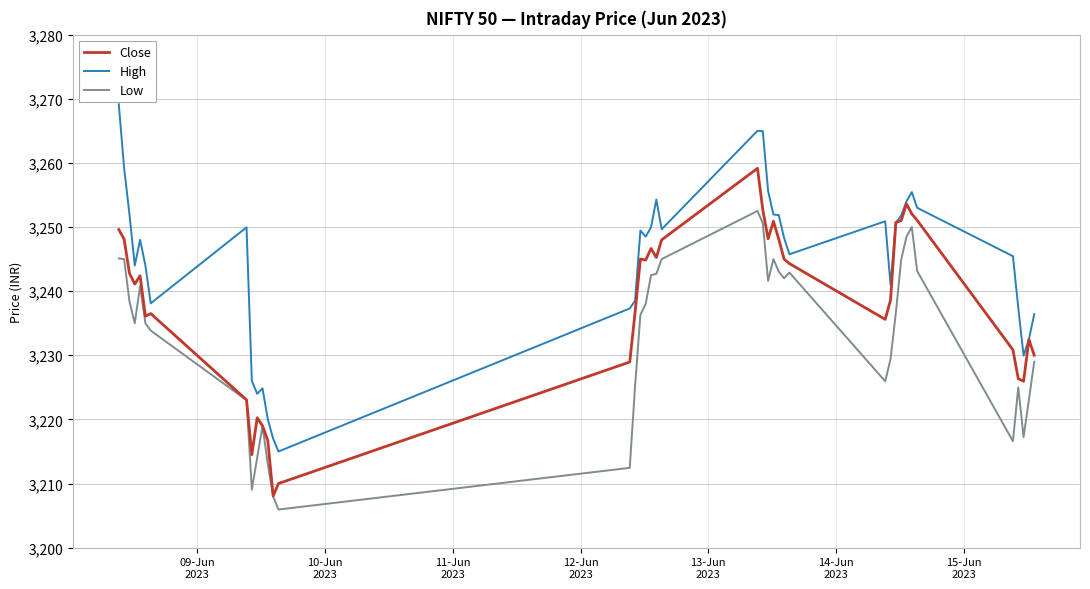

Which series has the largest total across all categories?

High